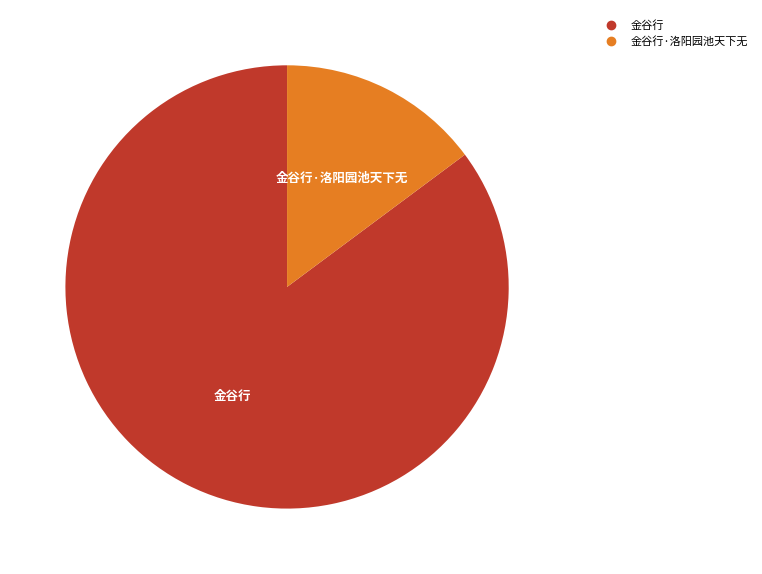

Does any single category account for the majority?

Yes